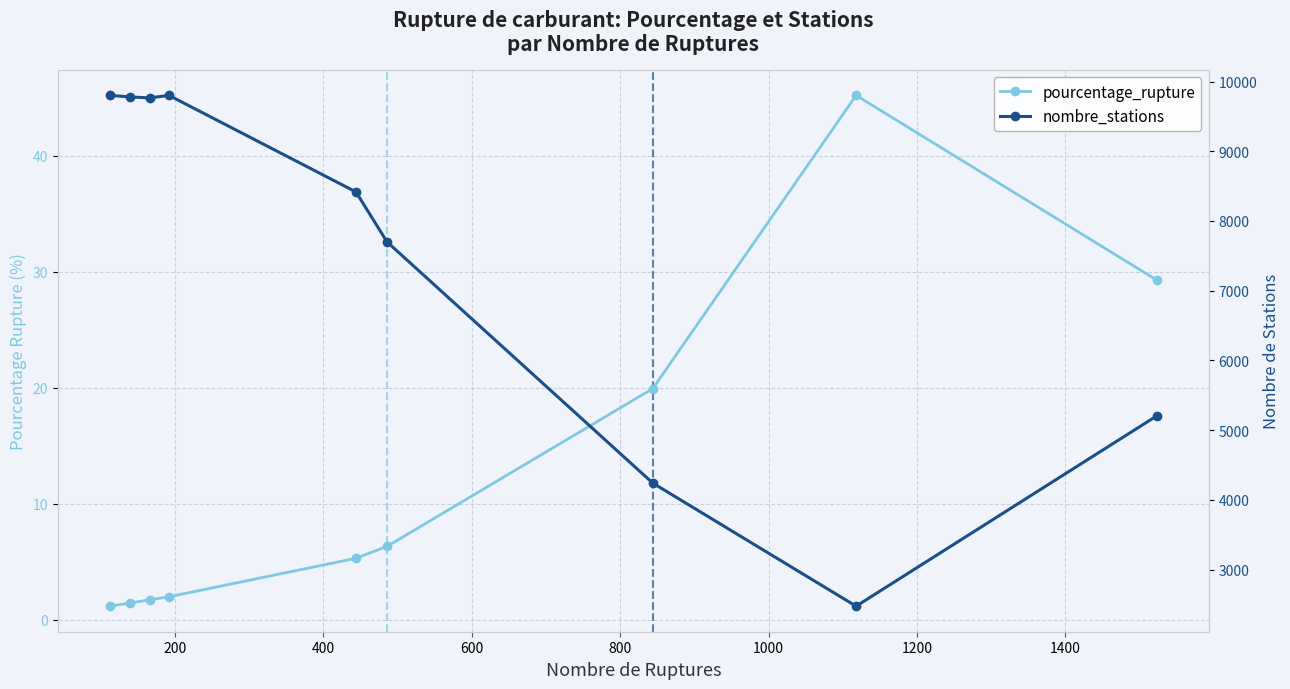

How many categories are shown in the chart?

9